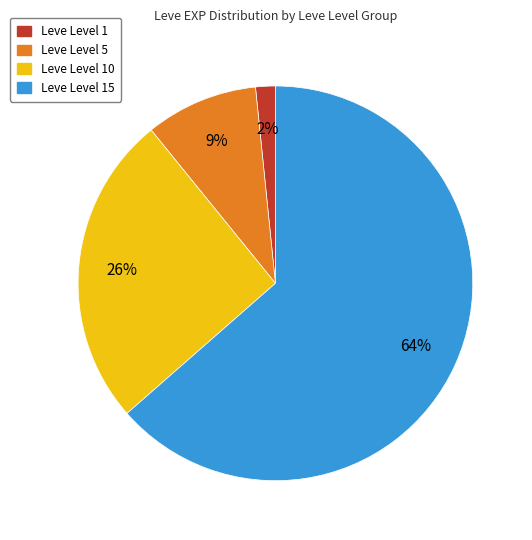

Is there a majority slice in this chart?

Yes